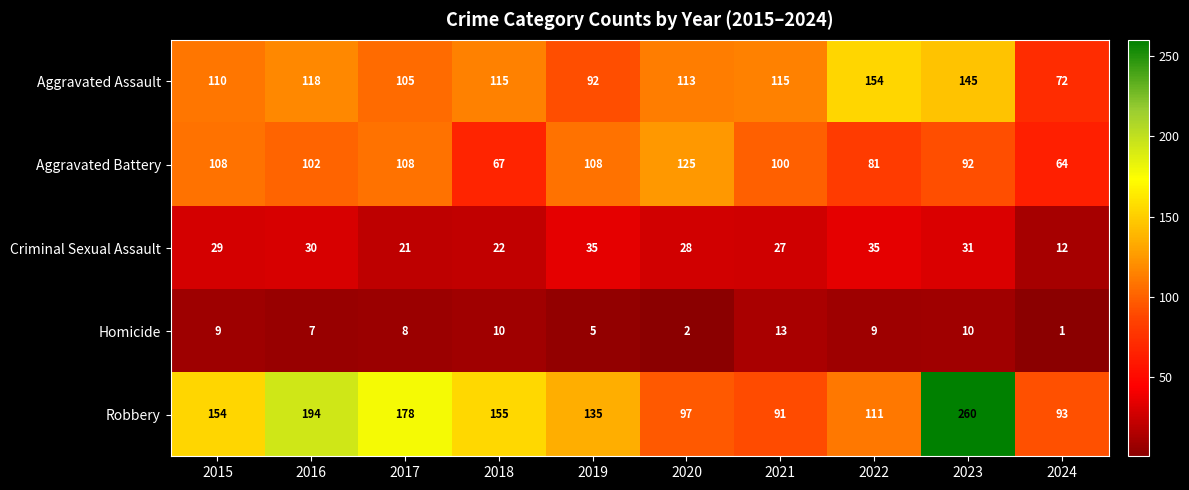

What is the sum of the Criminal Sexual Assault values at 2020 and 2023?

59